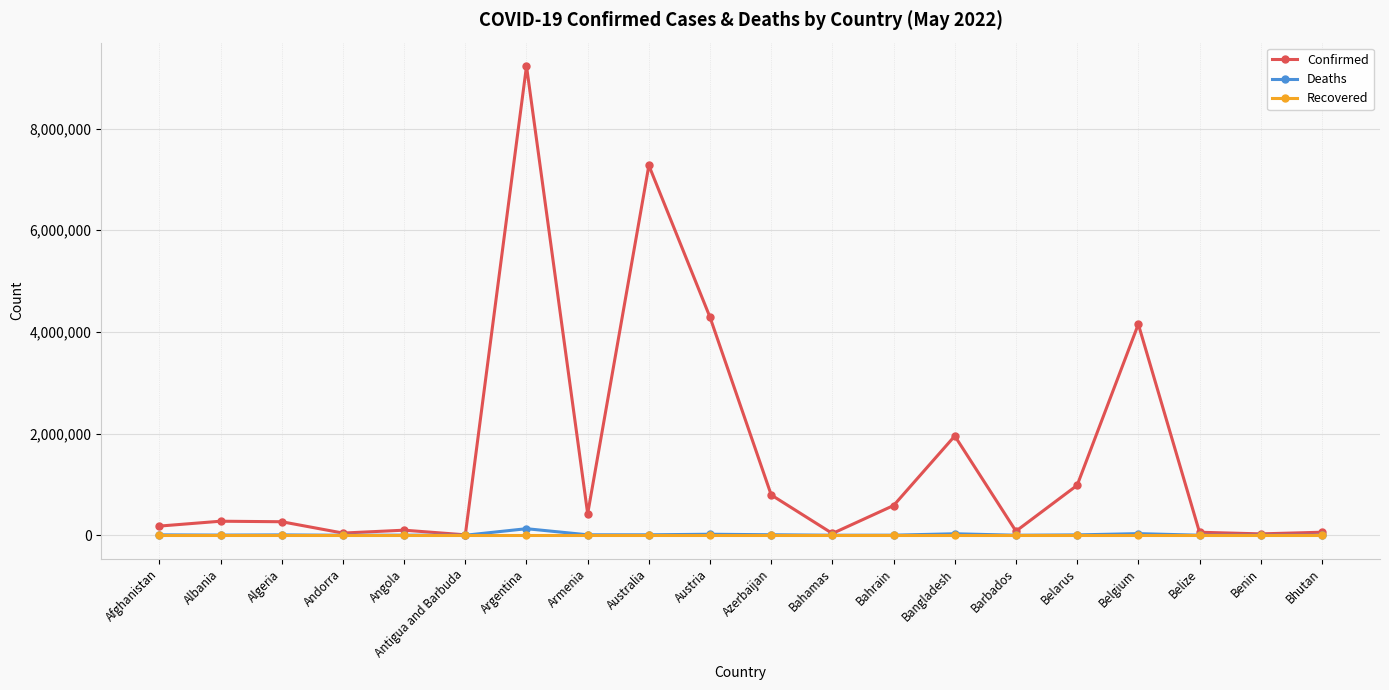

At how many categories does at least one series exceed 7530485?

1